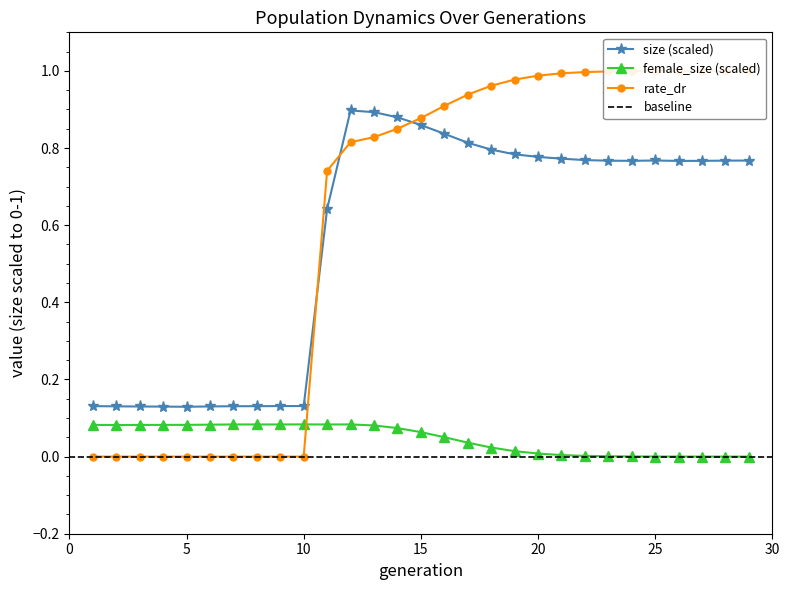

True or false: rate_dr has more than 2 points higher than both neighbors.

False